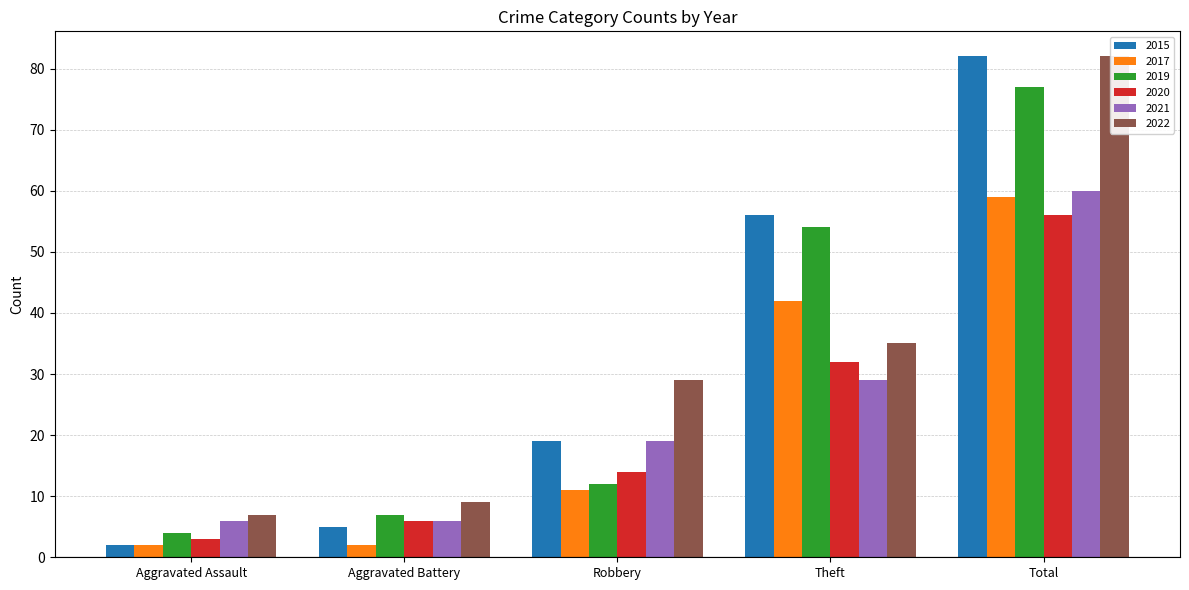

The 2019 series shows 77 at Total. True or false?

True